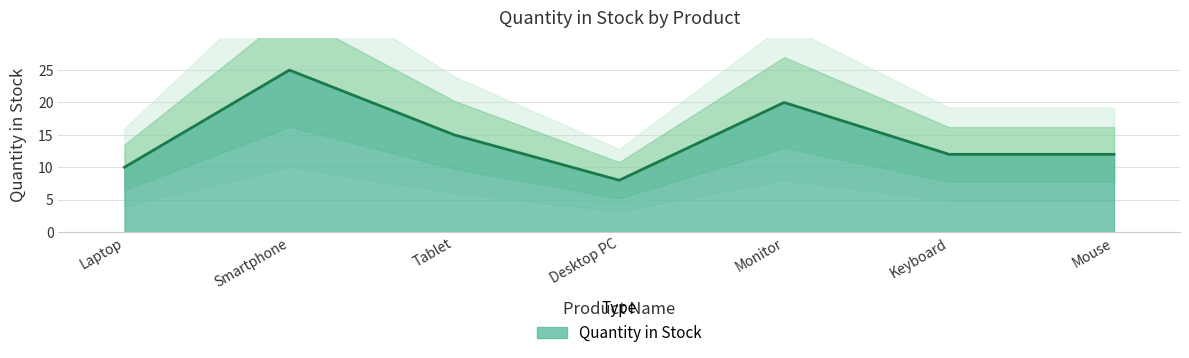

What is the sum of all values?

102